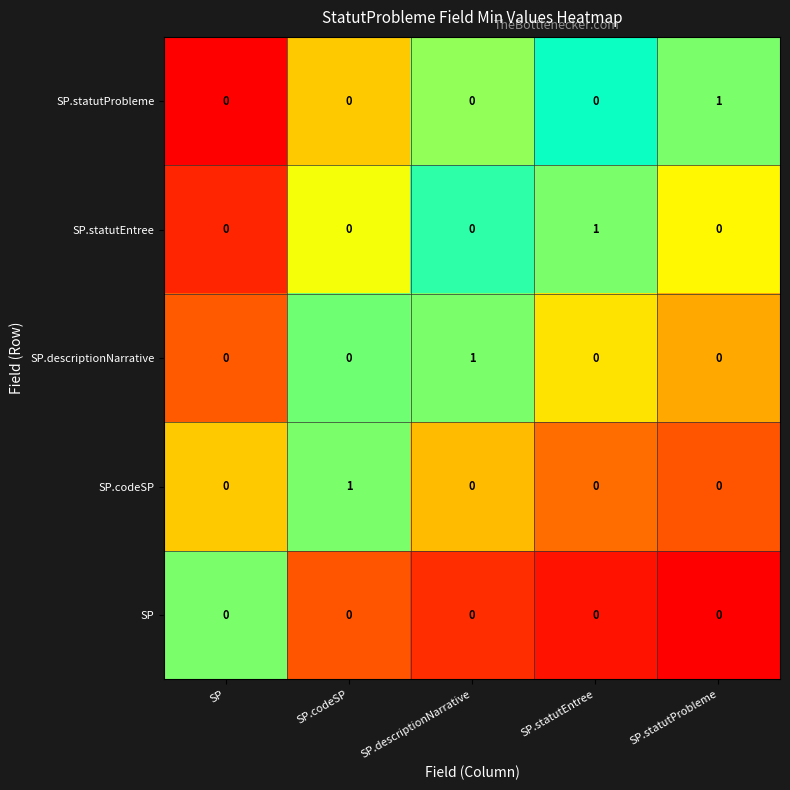

Is the value of SP.statutEntree at SP greater than the value of SP.statutProbleme at SP.statutProbleme?

No